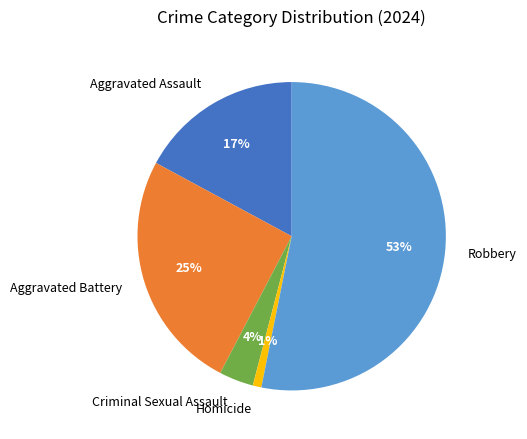

Which has a higher value, Aggravated Assault or Homicide?

Aggravated Assault